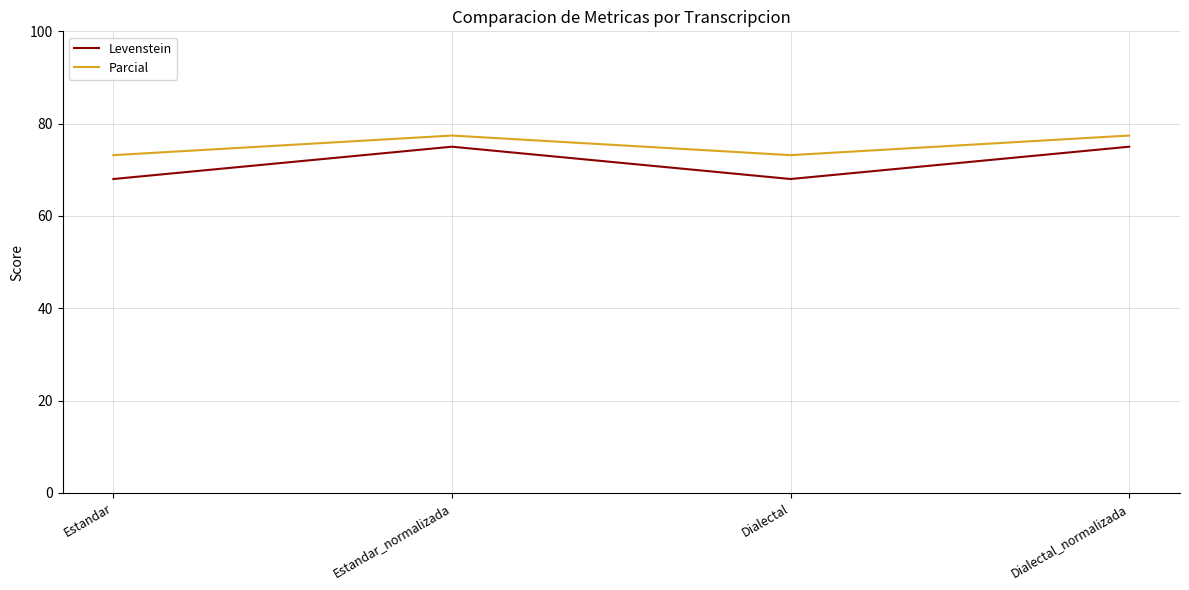

What is the sum of the Parcial values at Estandar and Dialectal?

146.3